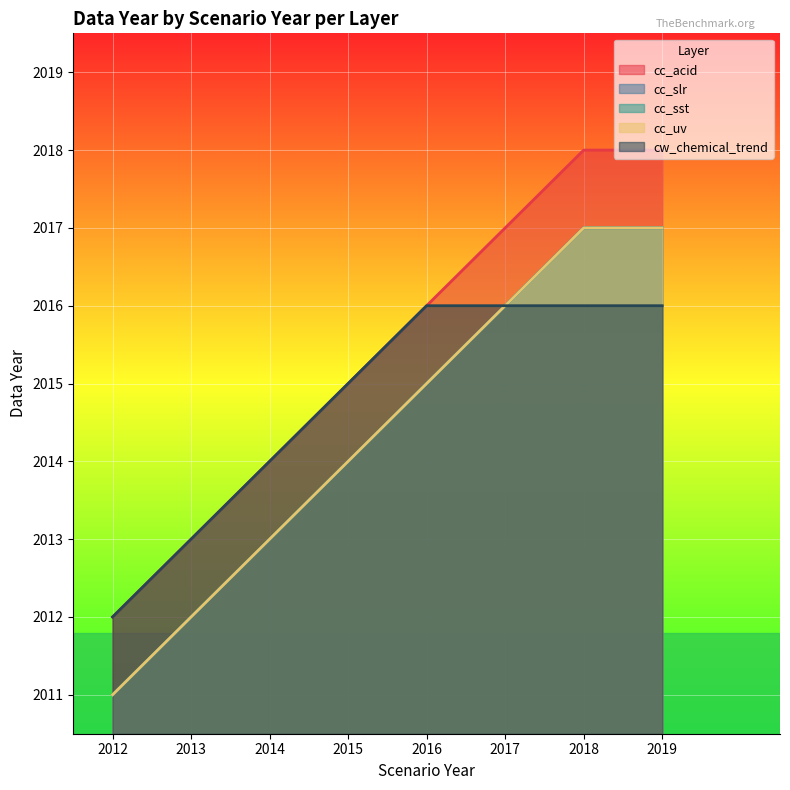

What is the difference between the highest and lowest values at 2018?

2